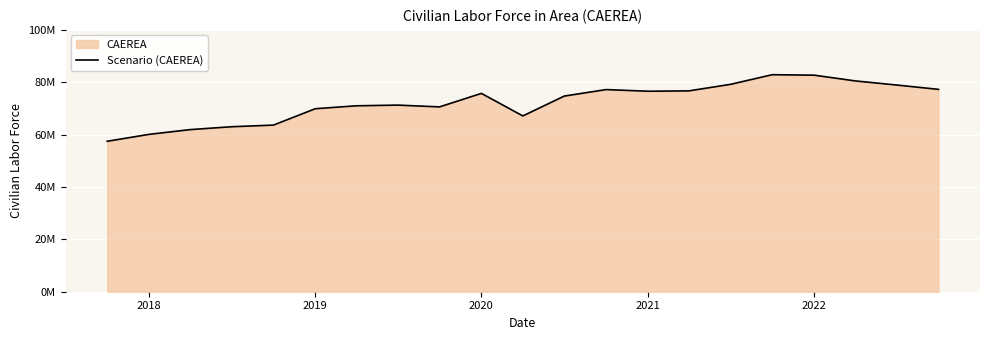

What is the minimum value shown in the chart?

57466164